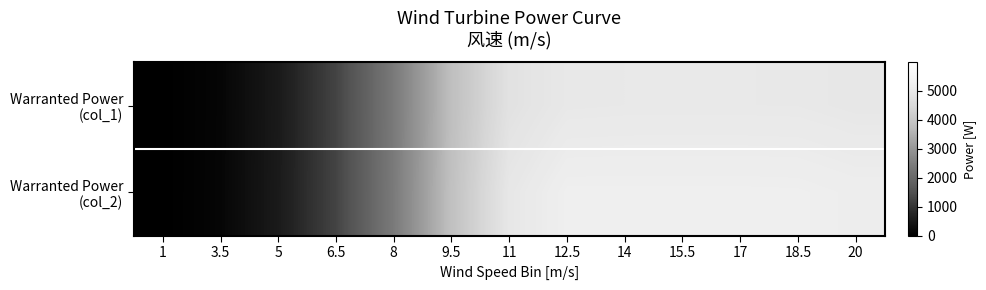

Which label corresponds to the largest value in the chart?

12.5